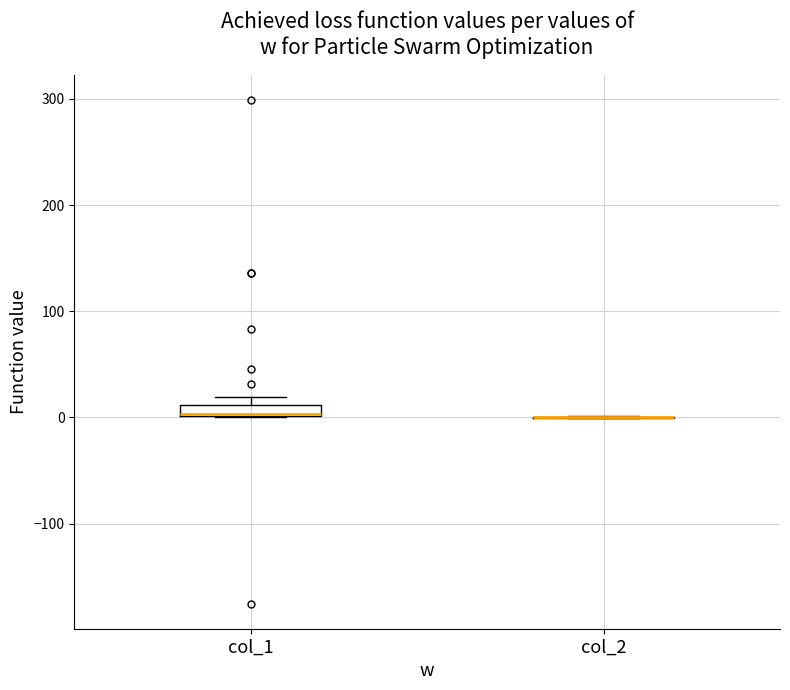

Comparing the boxes themselves (not the whiskers), which one is the tallest?

col_1